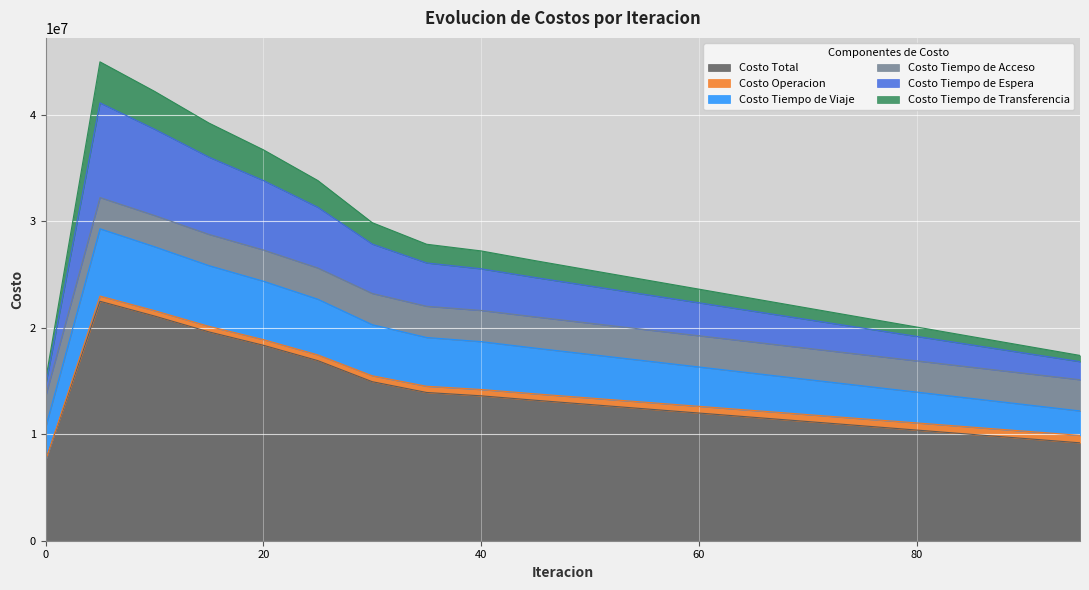

True or false: Costo Tiempo de Espera has more than 0 points higher than both neighbors.

True